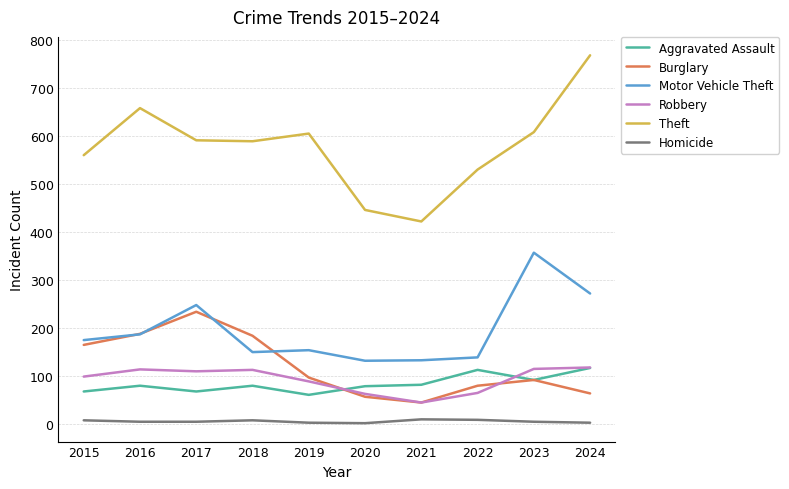

What is the average value of the Aggravated Assault series?

84